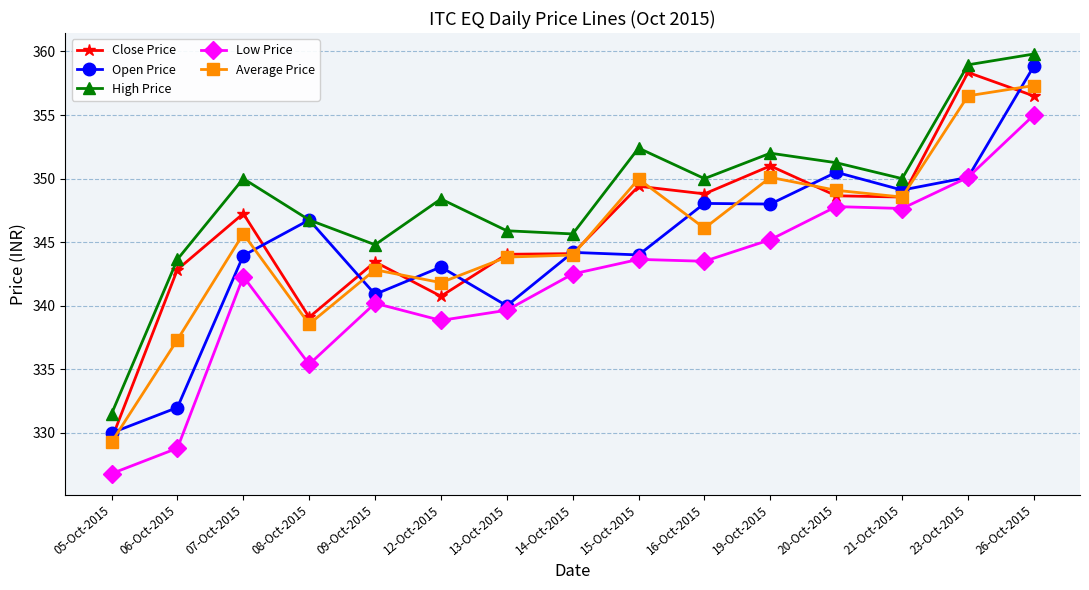

What is the spread (max minus min) of values at 05-Oct-2015?

4.7